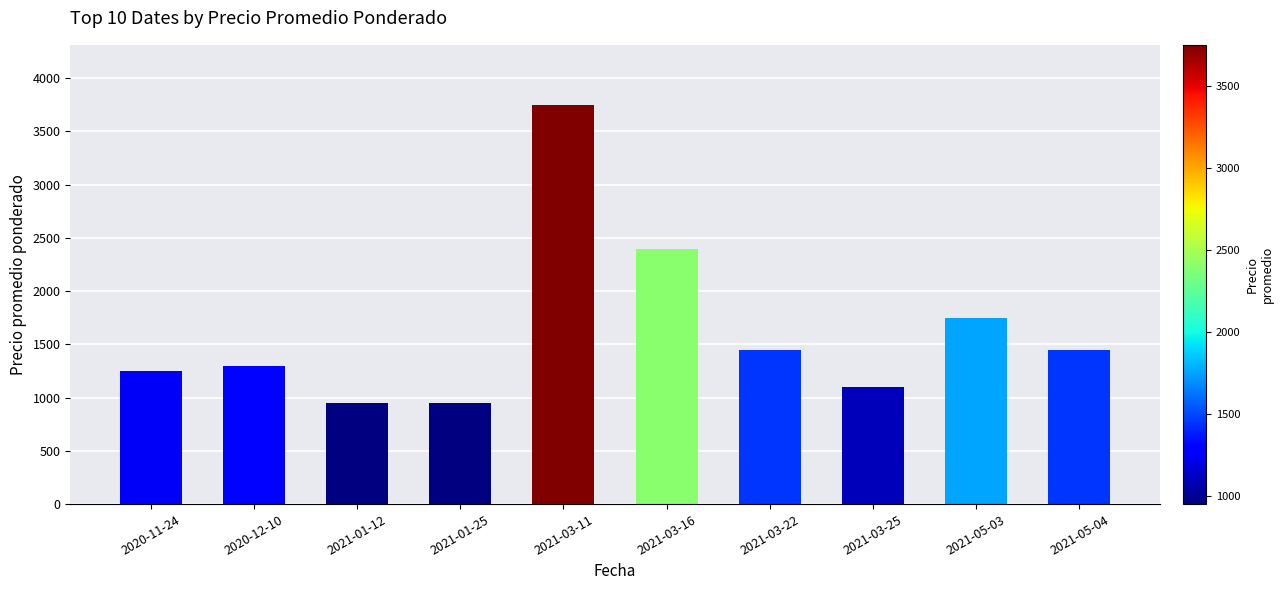

What is the ratio of the value at 2021-03-16 to the value at 2020-11-24?

1.9